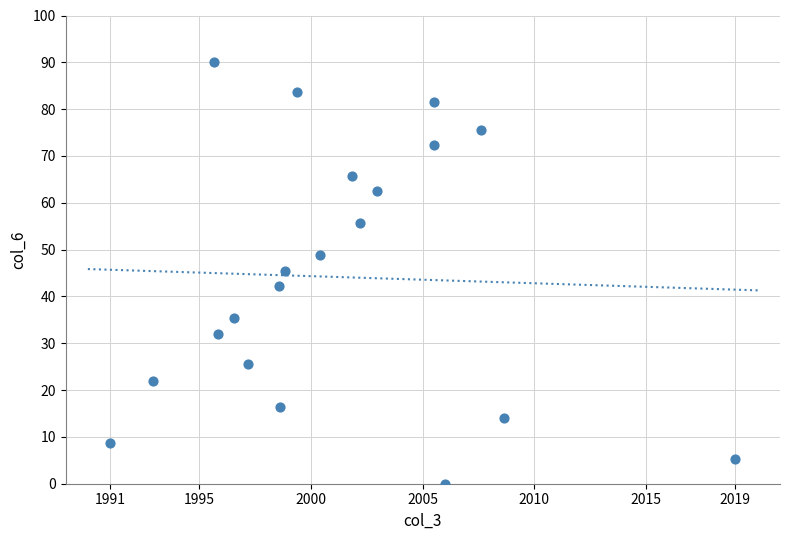

What is the range of X values (max minus min)?

28.0